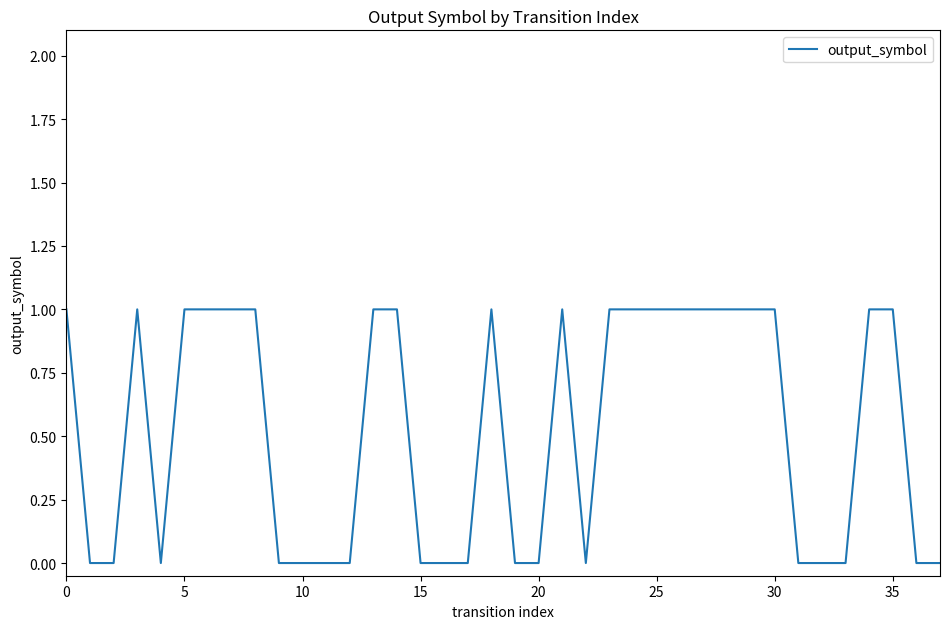

How many lines are shown in the chart?

1